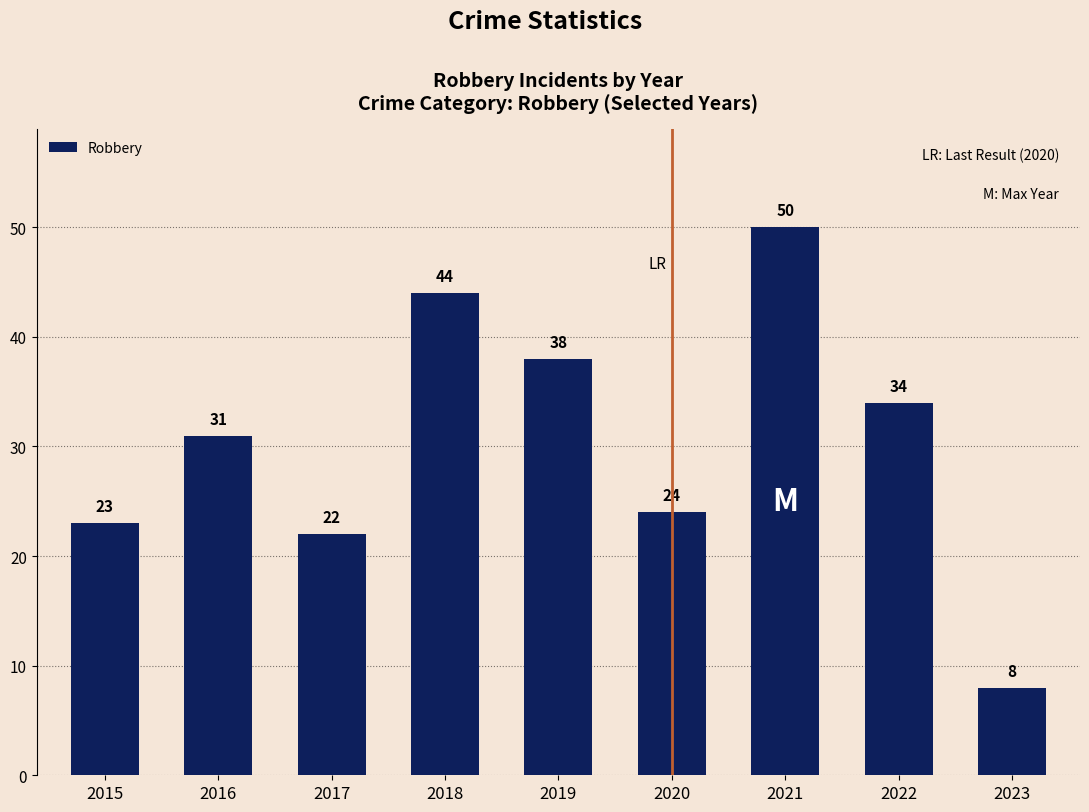

What is the difference between the maximum and minimum values?

42